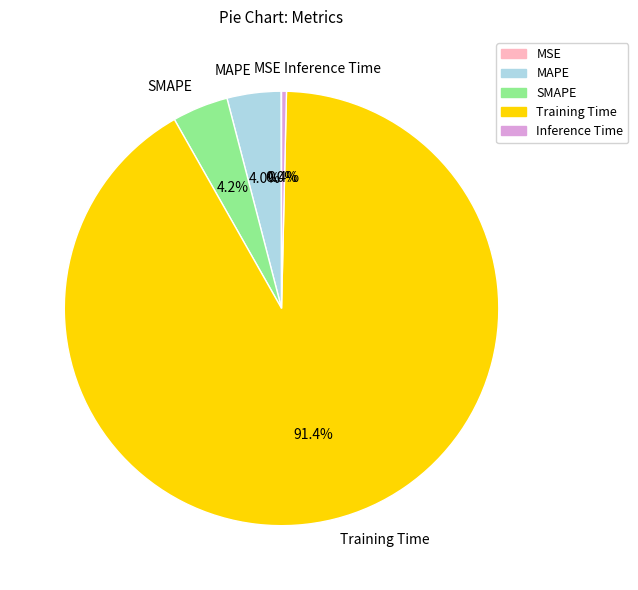

Which has a higher value, MAPE or Training Time?

Training Time